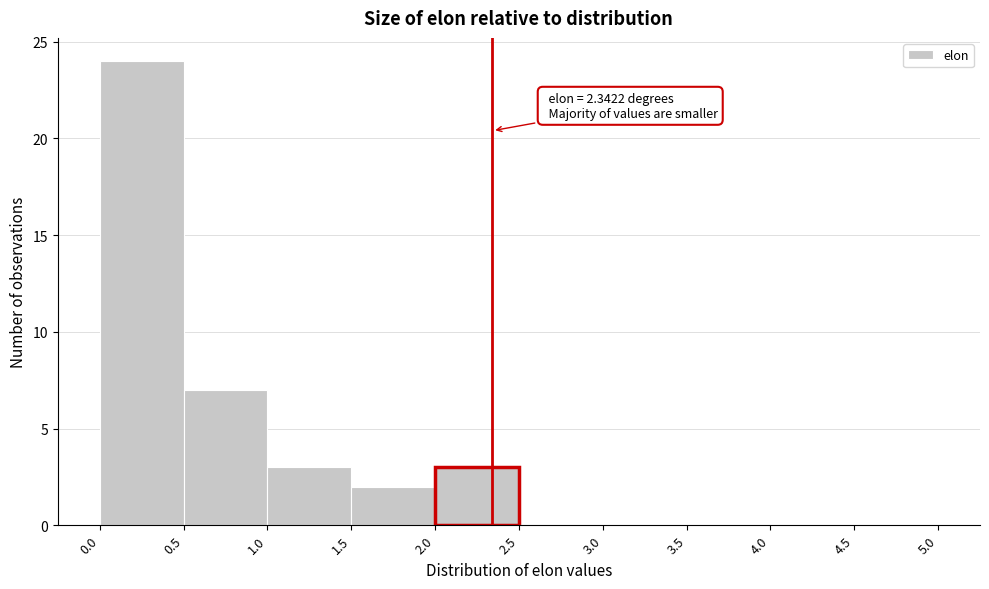

Over which range of the x-axis is the bar tallest?

0.0 to 0.5